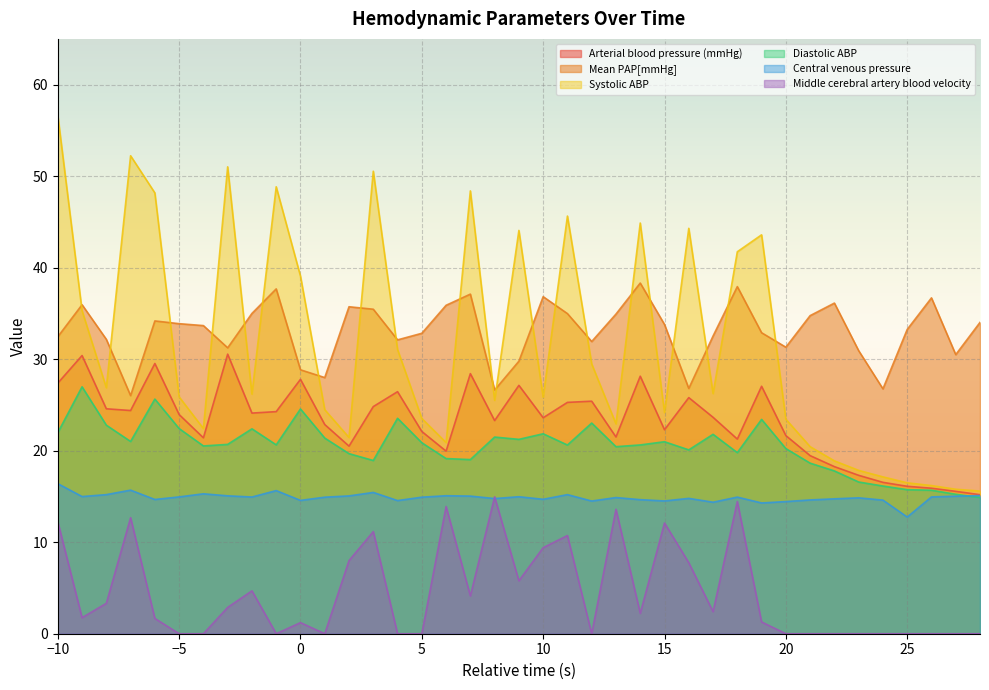

How many lines are shown in the chart?

6